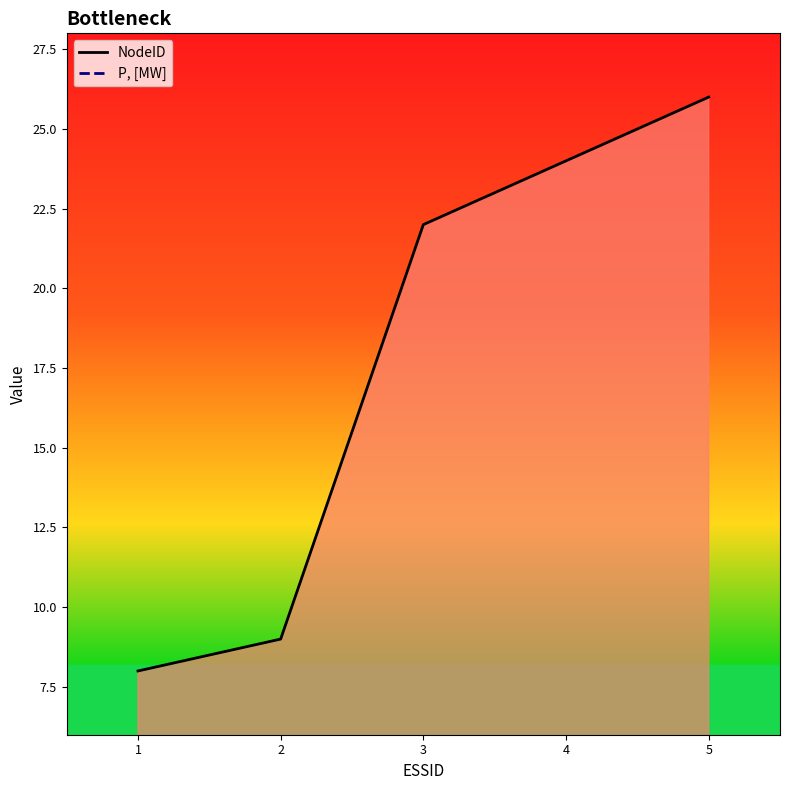

Rank the categories by NodeID value from highest to lowest.

5, 4, 3, 2, 1